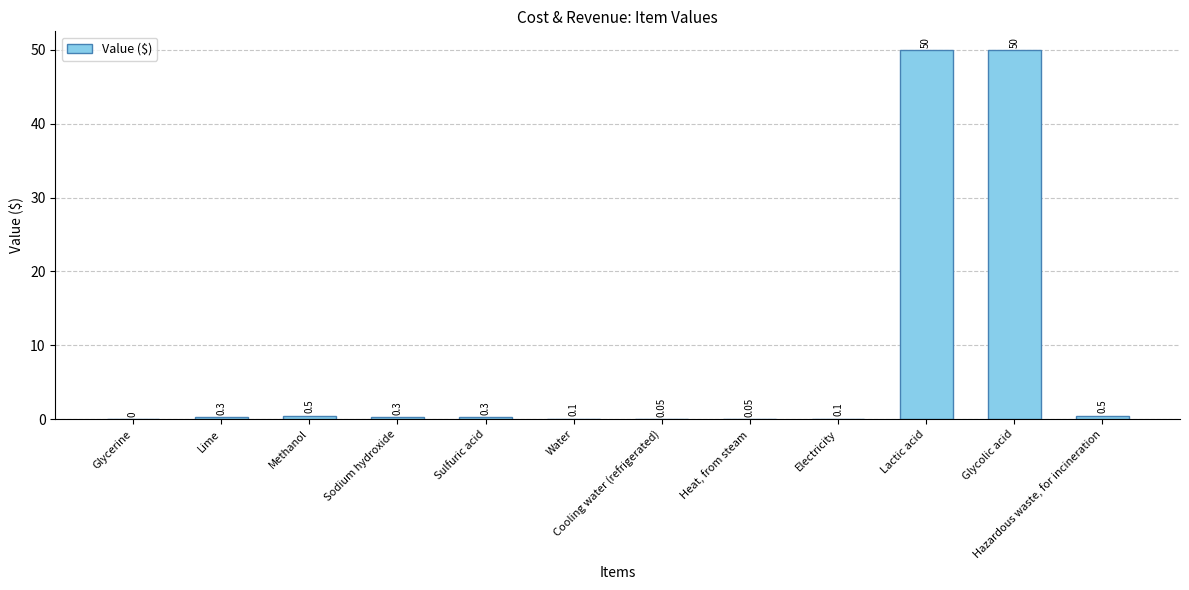

True or false: the data shows 50.0 at Glycolic acid.

True